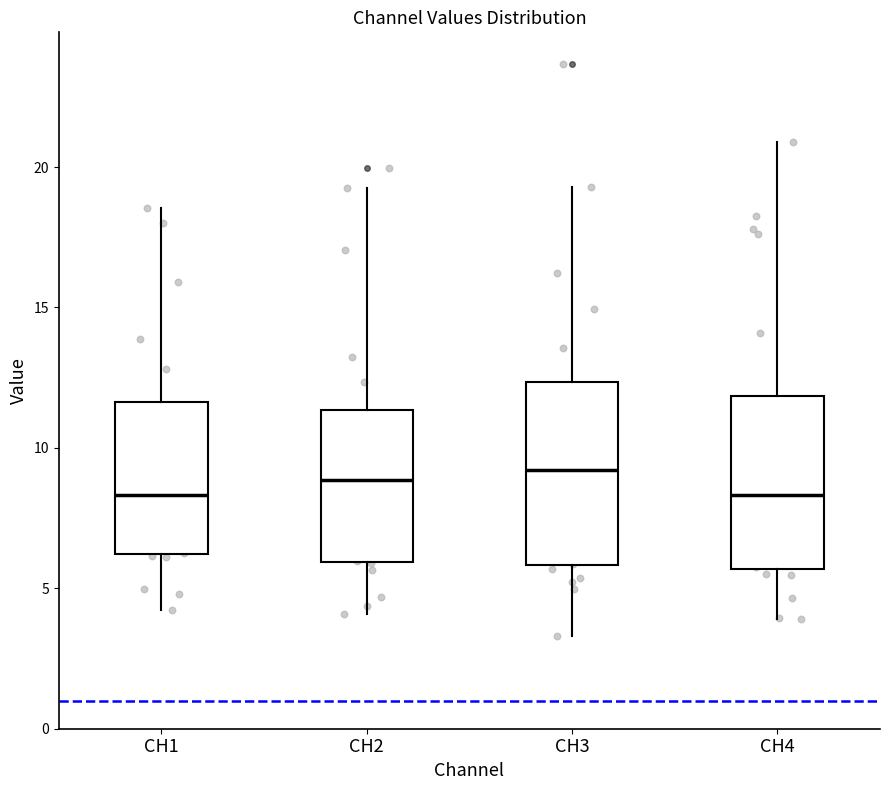

Reading left to right, read every box against the y-axis: the position of its median line, the range the box covers, and the ends of its whiskers. The values are not printed on the chart, so give them approximately, as read against the axis.

CH1: median 8.5, box 6.0 to 11.5, whiskers 4.0 to 18.5
CH2: median 9.0, box 6.0 to 11.5, whiskers 4.0 to 19.0
CH3: median 9.0, box 6.0 to 12.5, whiskers 3.5 to 19.5
CH4: median 8.5, box 5.5 to 12.0, whiskers 4.0 to 21.0